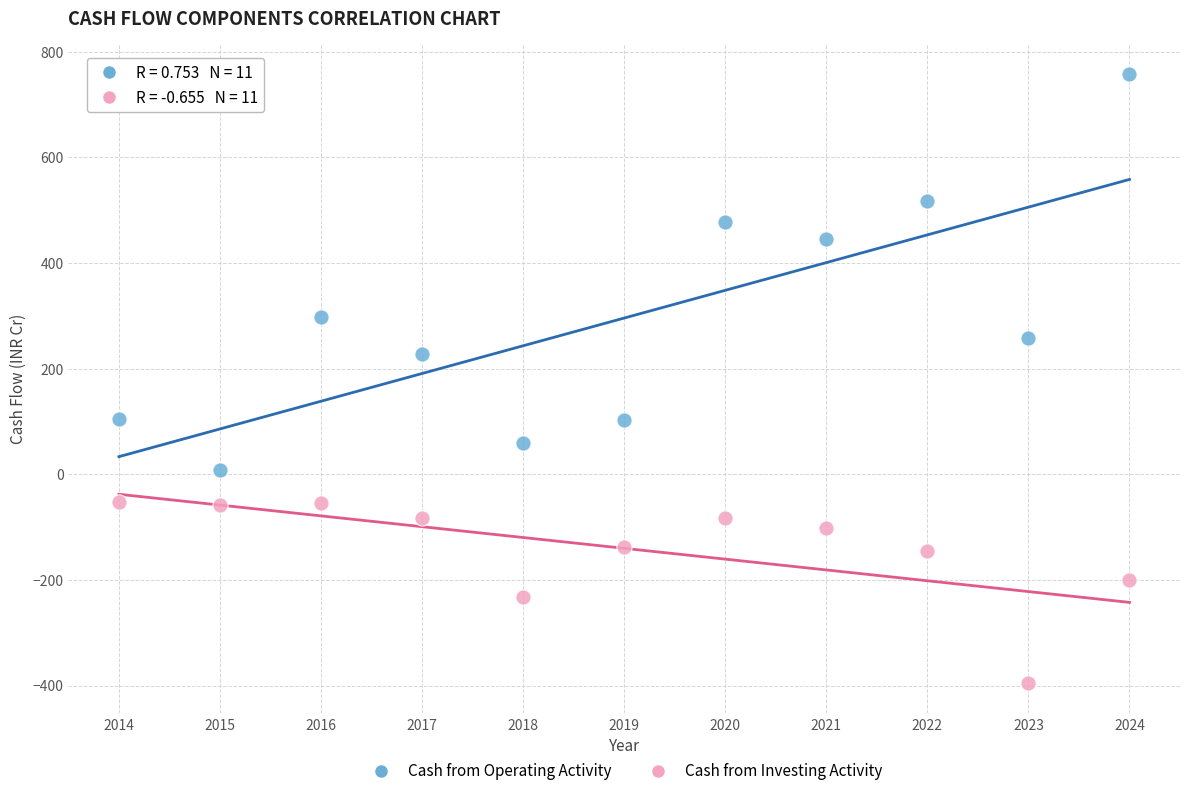

Which series reaches the maximum Y coordinate?

Cash from Operating Activity